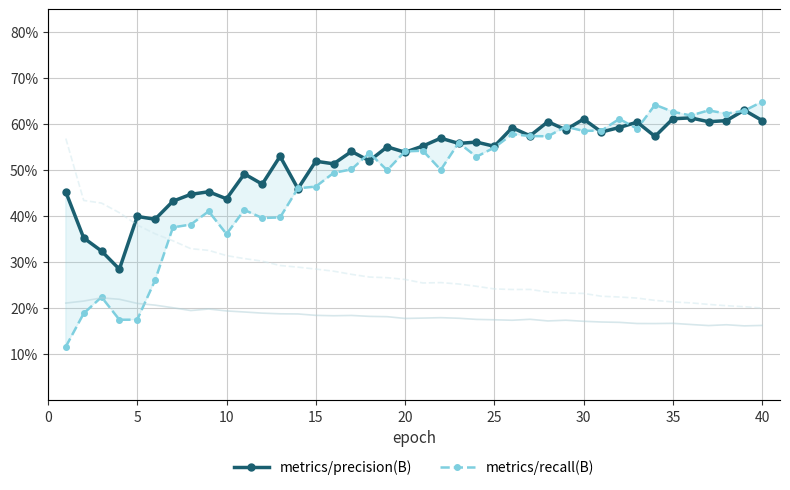

Reading left to right, what are all the values shown in this chart?

metrics/precision(B): 0.5	0.4	0.3	0.3	0.4	0.4	0.4	0.4	0.5	0.4	0.5	0.5	0.5	0.5	0.5	0.5	0.5	0.5	0.6	0.5	0.6	0.6	0.6	0.6	0.6	0.6	0.6	0.6	0.6	0.6	0.6	0.6	0.6	0.6	0.6	0.6	0.6	0.6	0.6	0.6
metrics/recall(B): 0.1	0.2	0.2	0.2	0.2	0.3	0.4	0.4	0.4	0.4	0.4	0.4	0.4	0.5	0.5	0.5	0.5	0.5	0.5	0.5	0.5	0.5	0.6	0.5	0.5	0.6	0.6	0.6	0.6	0.6	0.6	0.6	0.6	0.6	0.6	0.6	0.6	0.6	0.6	0.6
train/box_loss: 1.0	1.0	1.0	1.0	1.0	1.0	0.9	0.9	0.9	0.9	0.9	0.9	0.9	0.9	0.9	0.9	0.9	0.9	0.9	0.8	0.8	0.8	0.8	0.8	0.8	0.8	0.8	0.8	0.8	0.8	0.8	0.8	0.8	0.8	0.8	0.8	0.8	0.8	0.8	0.8
train/cls_loss: 2.7	2.0	2.0	1.9	1.8	1.7	1.6	1.6	1.5	1.5	1.4	1.4	1.4	1.4	1.3	1.3	1.3	1.3	1.3	1.2	1.2	1.2	1.2	1.2	1.1	1.1	1.1	1.1	1.1	1.1	1.1	1.1	1.0	1.0	1.0	1.0	1.0	1.0	1.0	0.9